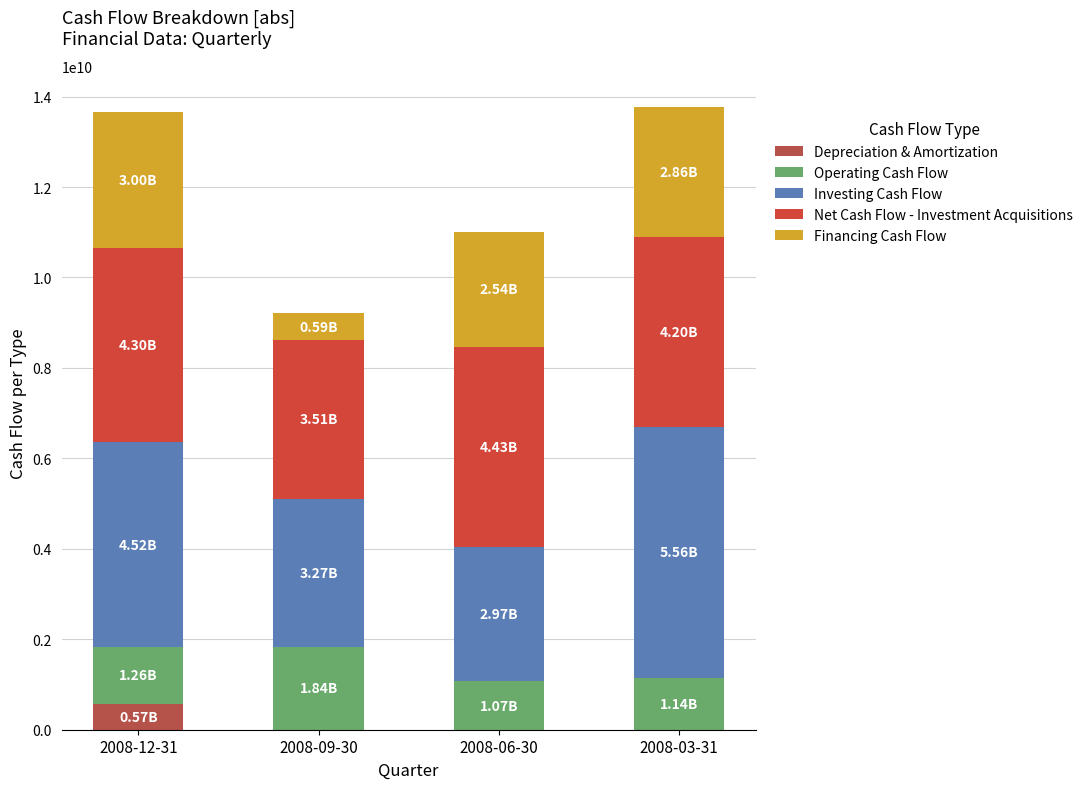

What is the difference between the maximum and minimum values in the Operating Cash Flow series?

770000000